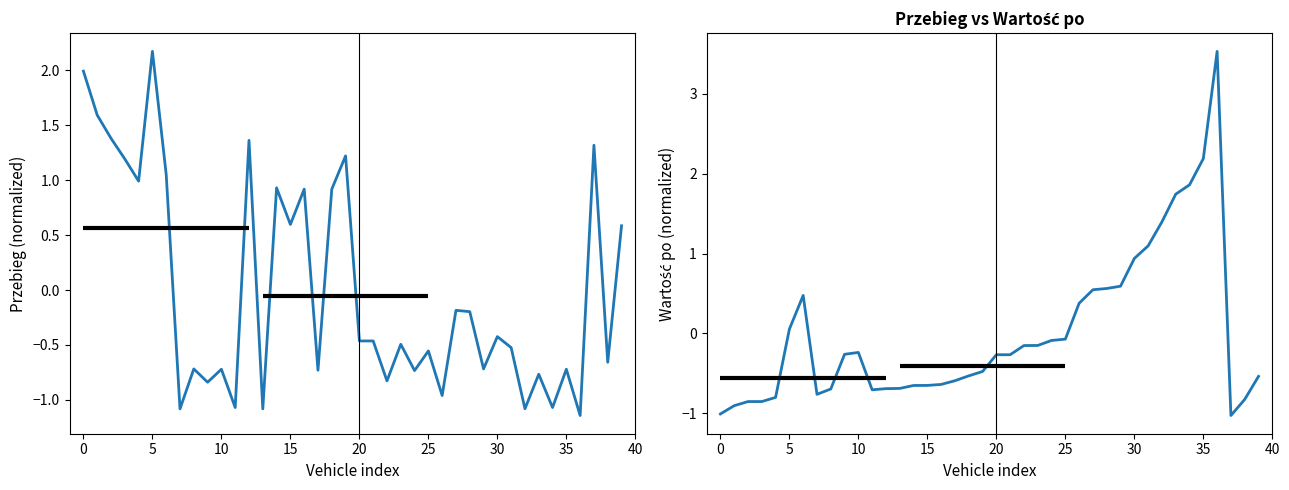

At how many categories does at least one series exceed 0?

26